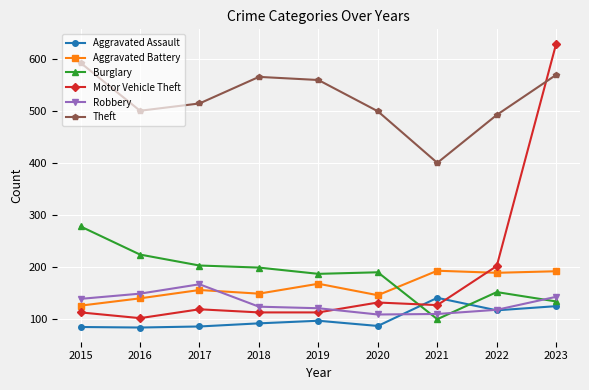

How many intersections are there between Aggravated Battery and Motor Vehicle Theft?

1